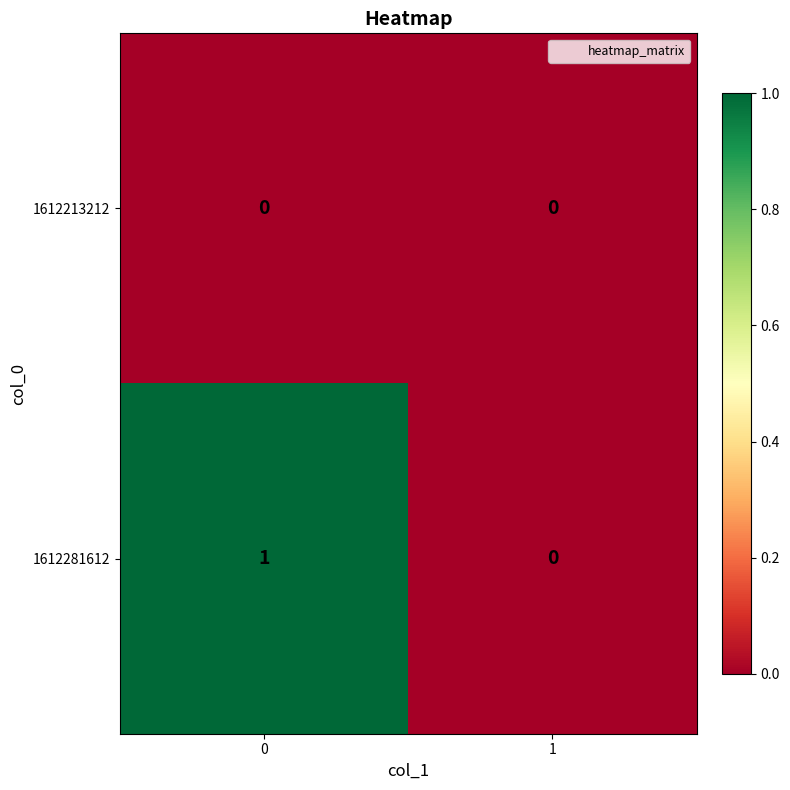

Which series has the largest total across all categories?

1612281612